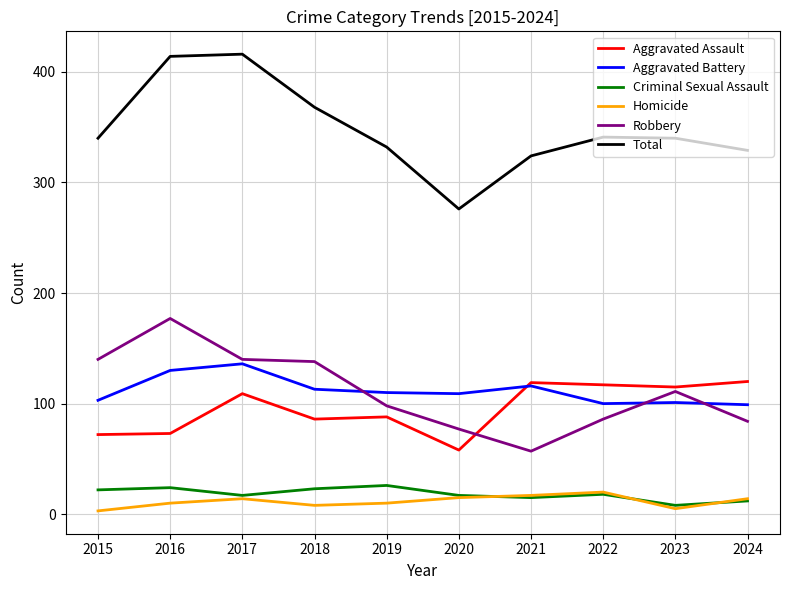

What is the total value across all series at 2024?

658